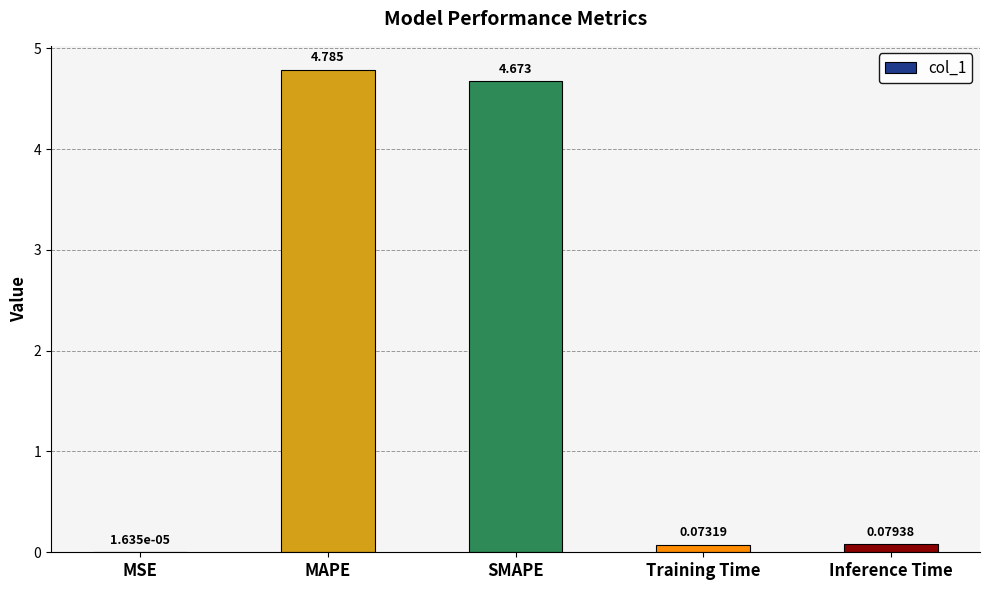

At which label is the value closest to 2?

Inference Time